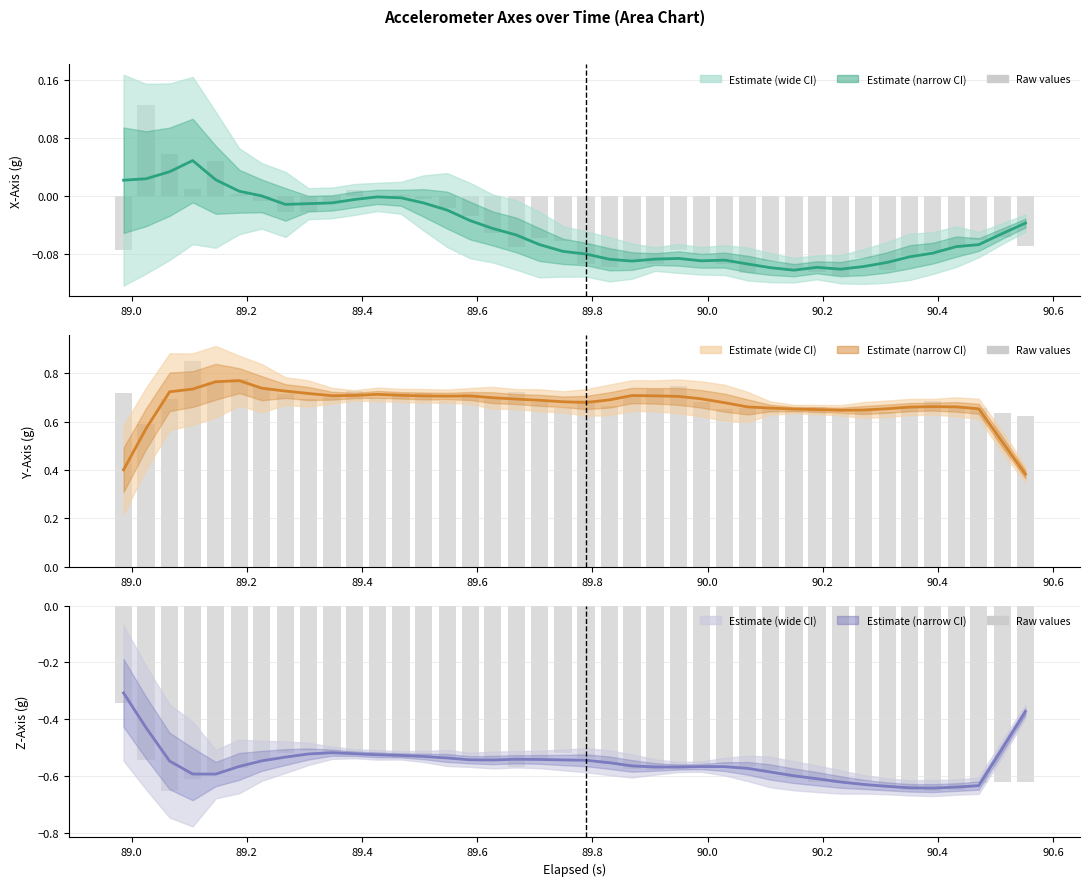

Rank the series by their average value, from lowest to highest.

Z-Axis, X-Axis, Y-Axis